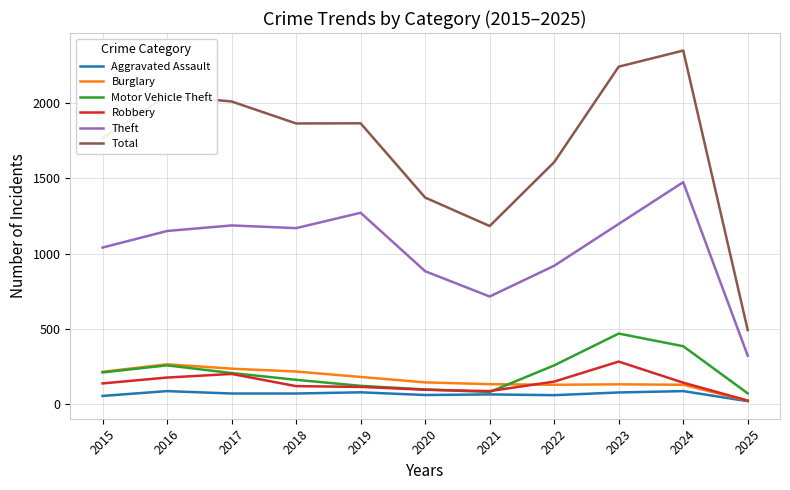

Between 2017 and 2022, which series saw the biggest shift?

Total